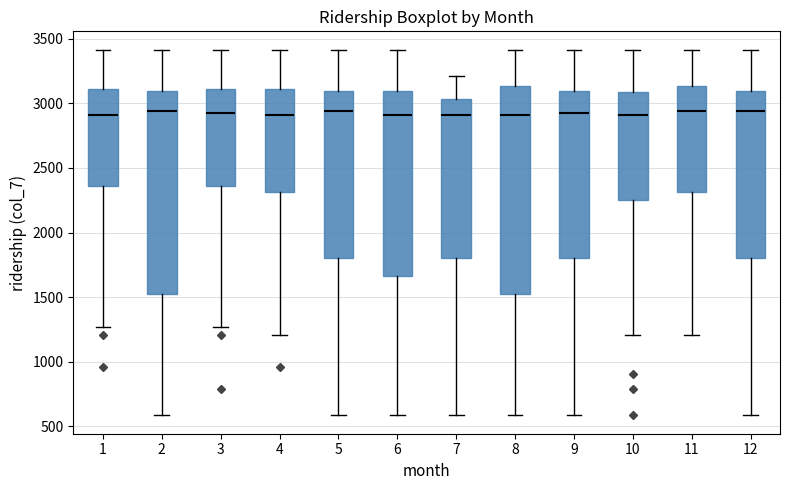

Reading left to right, transcribe this box plot: for each box, give where its median line is, the range the box spans, and where its two whiskers end, as read against the y-axis. The values are not printed on the chart, so give them approximately, as read against the axis.

1: median 2900, box 2350 to 3100, whiskers 1250 to 3400
2: median 2950, box 1500 to 3100, whiskers 600 to 3400
3: median 2900, box 2350 to 3100, whiskers 1250 to 3400
4: median 2900, box 2300 to 3100, whiskers 1200 to 3400
5: median 2950, box 1800 to 3100, whiskers 600 to 3400
6: median 2900, box 1650 to 3100, whiskers 600 to 3400
7: median 2900, box 1800 to 3050, whiskers 600 to 3200
8: median 2900, box 1500 to 3150, whiskers 600 to 3400
9: median 2900, box 1800 to 3100, whiskers 600 to 3400
10: median 2900, box 2250 to 3100, whiskers 1200 to 3400
11: median 2950, box 2300 to 3150, whiskers 1200 to 3400
12: median 2950, box 1800 to 3100, whiskers 600 to 3400